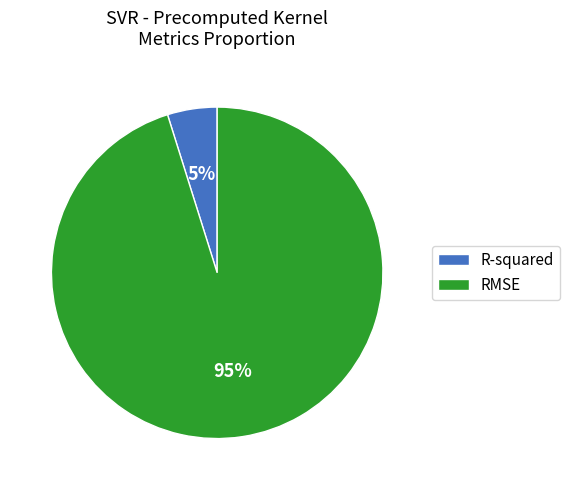

Which slice is the largest?

RMSE